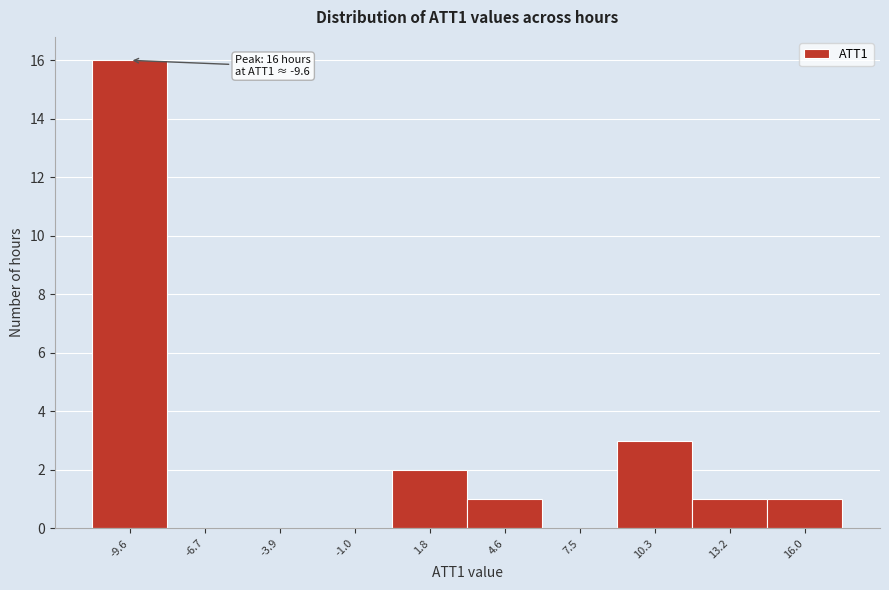

Over which range of the x-axis is the bar tallest?

-11.0 to -8.0